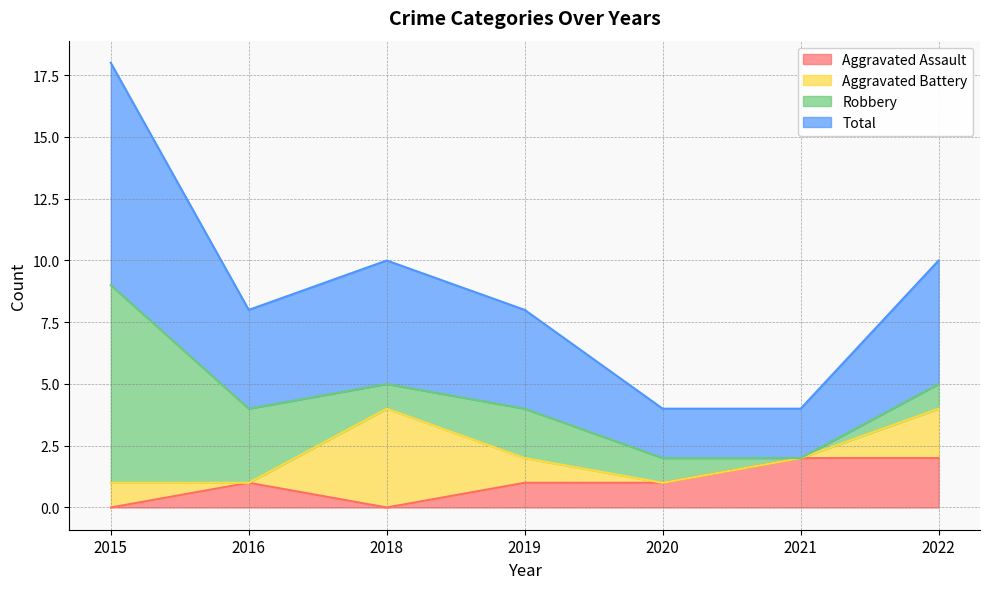

The Aggravated Assault series shows 0 at 2018. True or false?

True